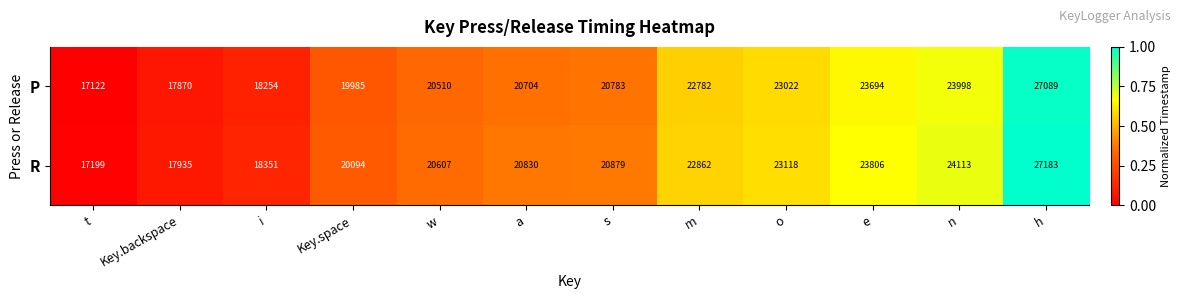

What is the sum of the P values at o and s?

43805